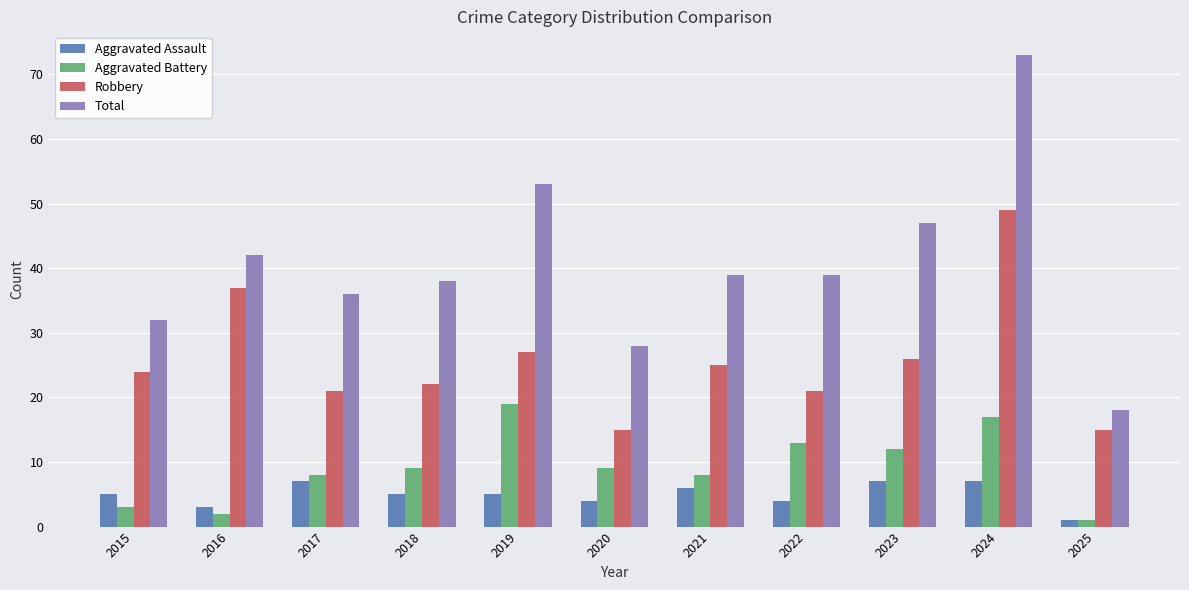

What are all the series names shown in the legend?

Aggravated Assault, Aggravated Battery, Robbery, Total